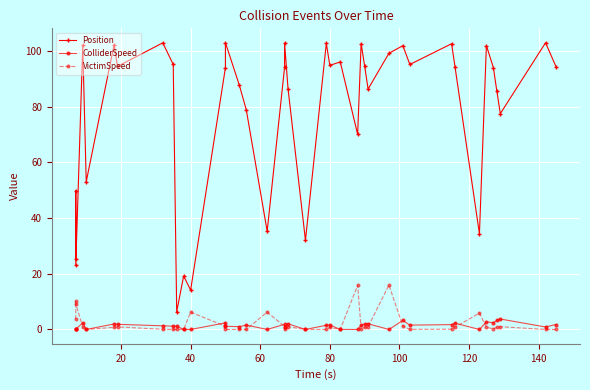

True or false: ColliderSpeed has more than 0 points higher than both neighbors.

True